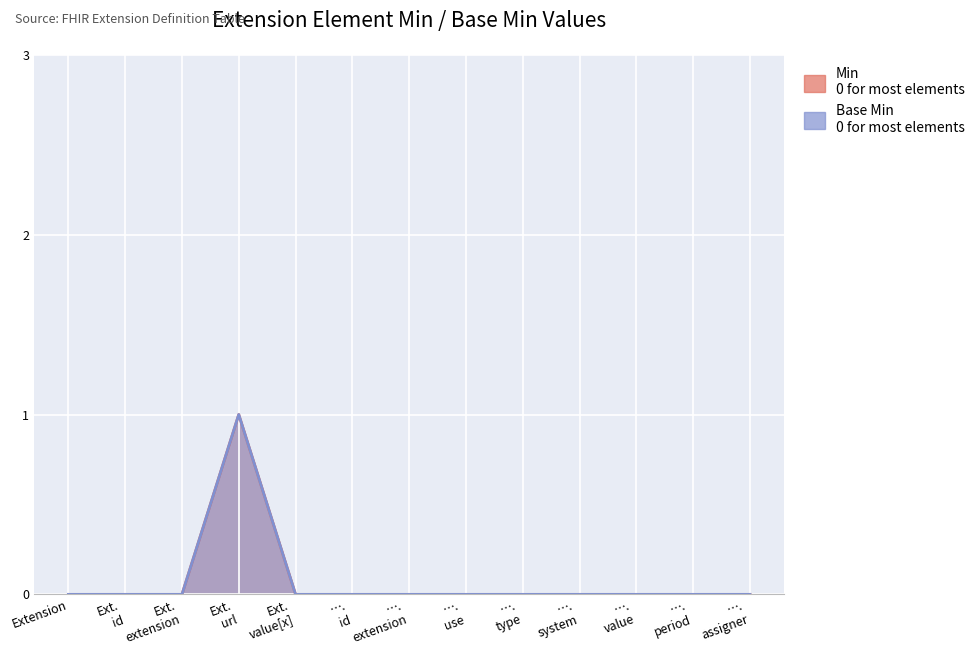

At which category does Base Min reach its first local peak?

Ext. url